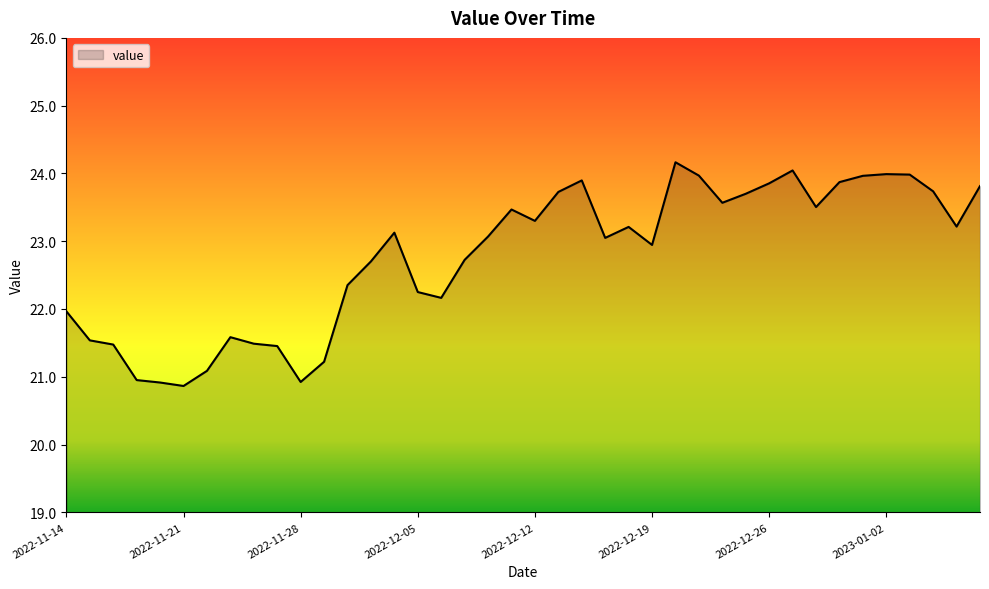

What is the minimum value shown in the chart?

20.9